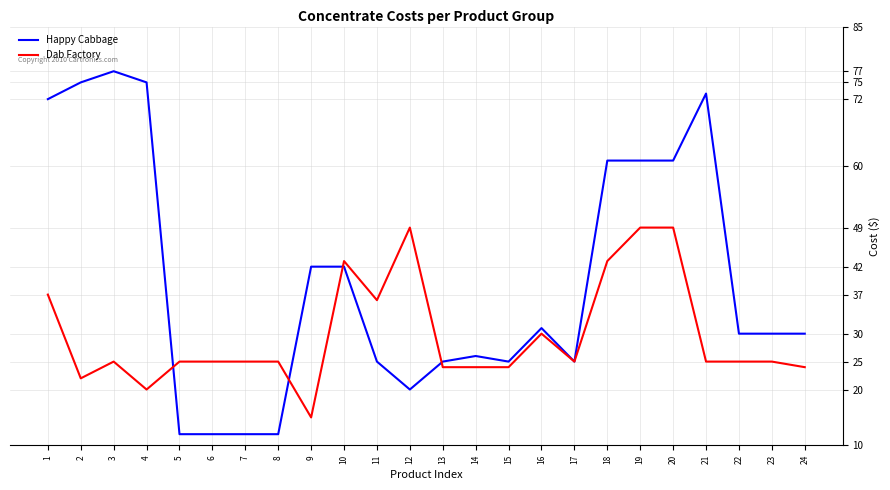

Does the chart display data point markers on the line(s)?

No